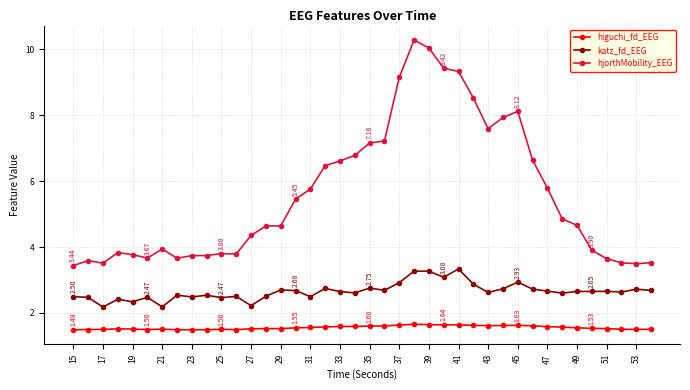

What is the difference between the second highest and second lowest values in the hjorthMobility_EEG series?

6.5